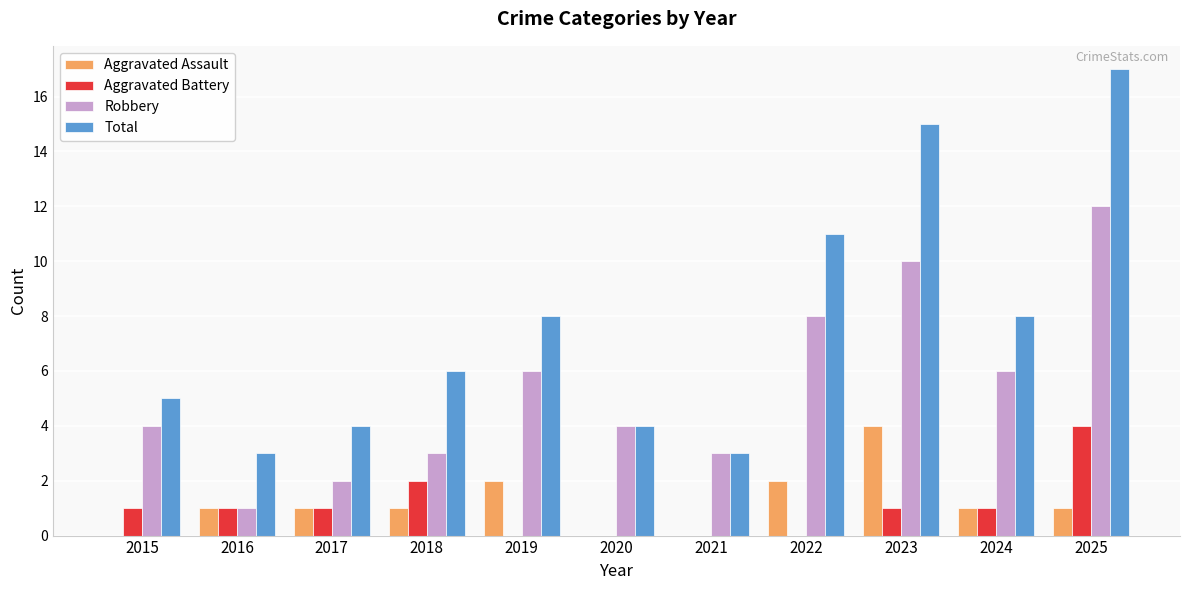

Which category has the highest value in the Robbery series?

2025